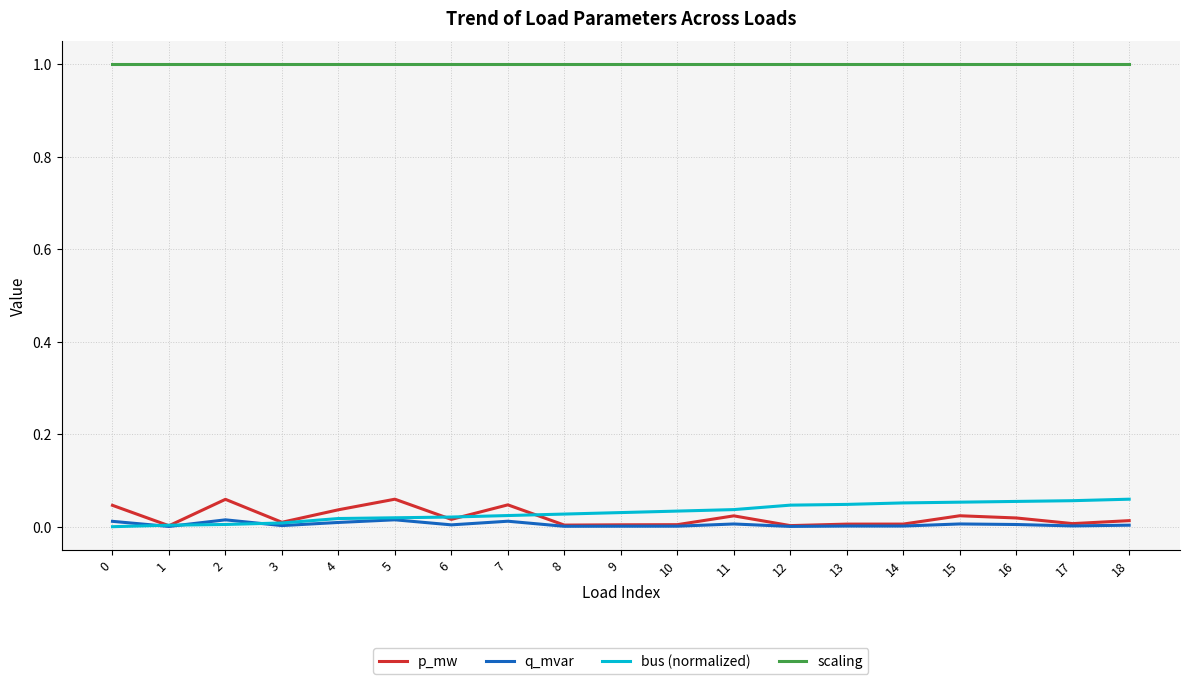

Which series has the largest total across all categories?

scaling